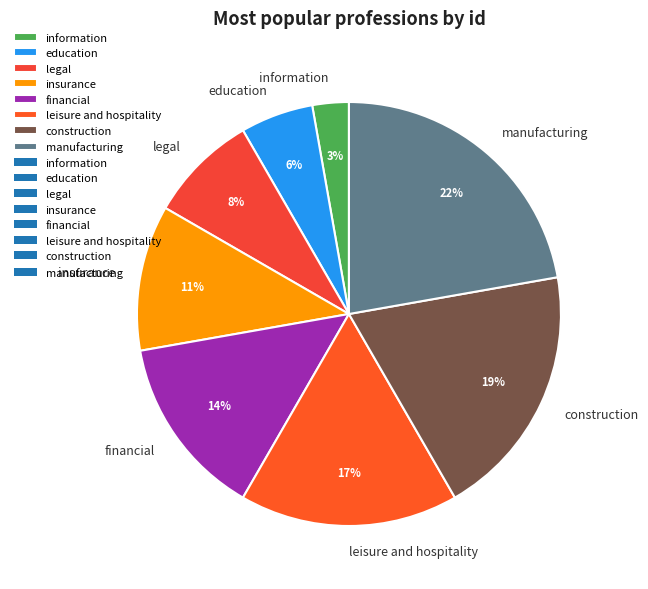

Rank the categories by value from highest to lowest.

manufacturing, construction, leisure and hospitality, financial, insurance, legal, education, information